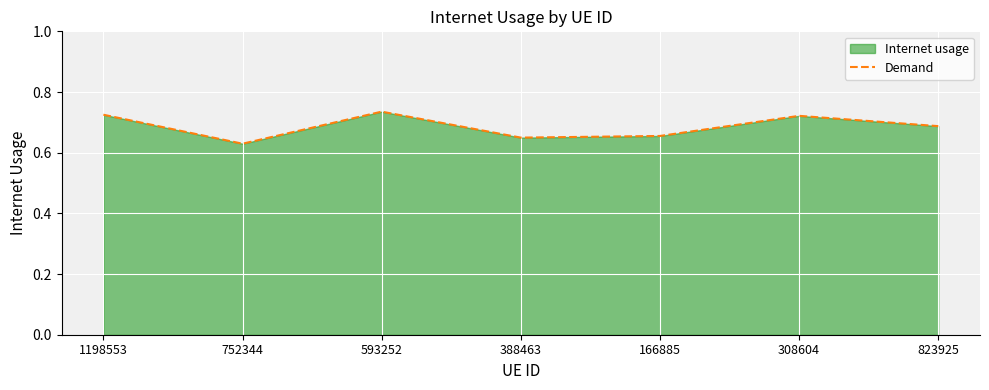

At which category does the data reach its first local valley?

752344